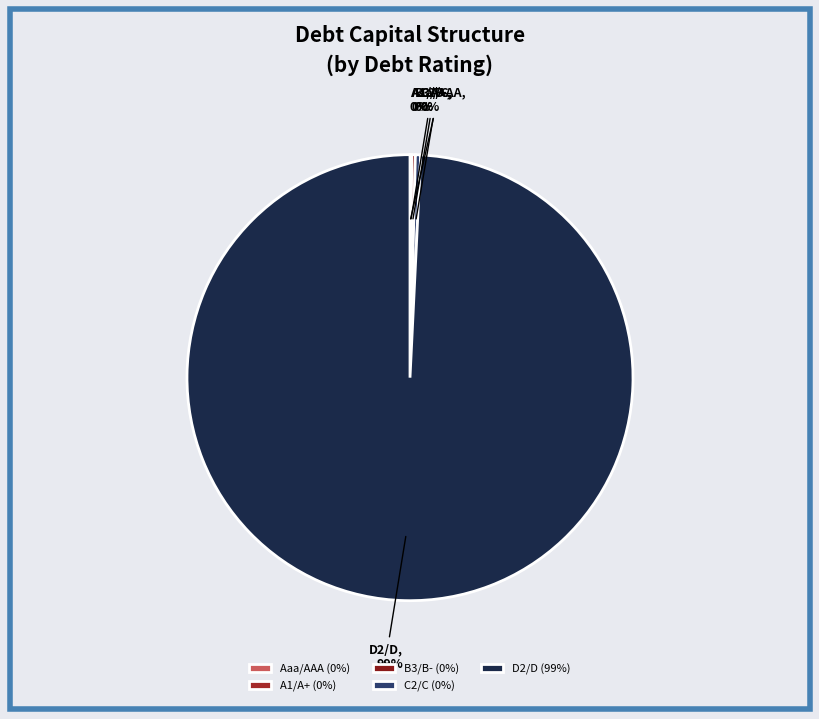

Is there a majority slice in this chart?

Yes